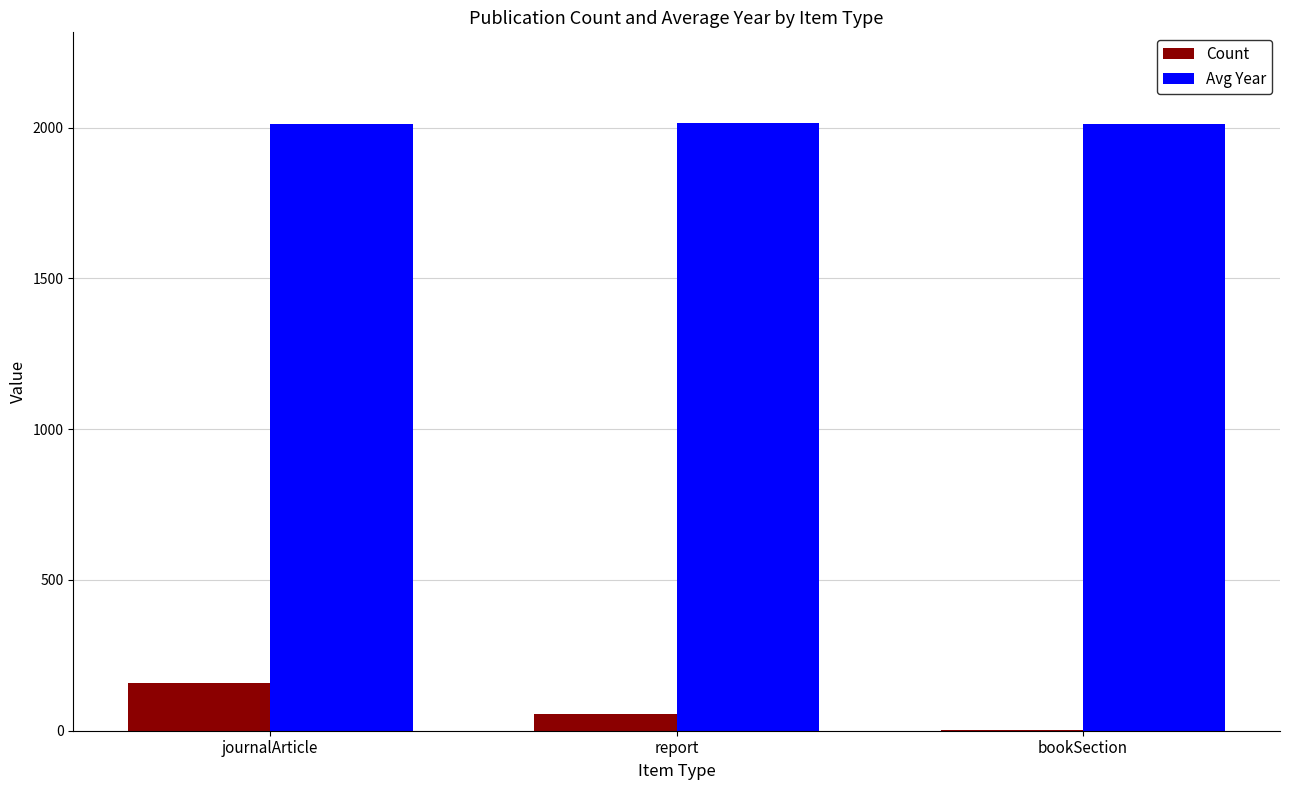

How many data points does each series have?

3